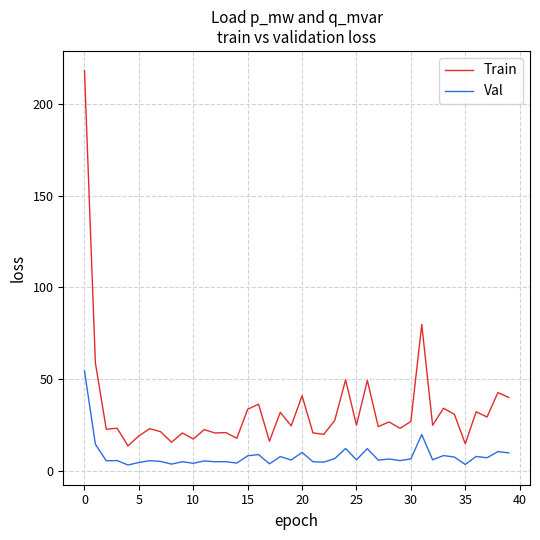

What are all the series names shown in the legend?

Train, Val